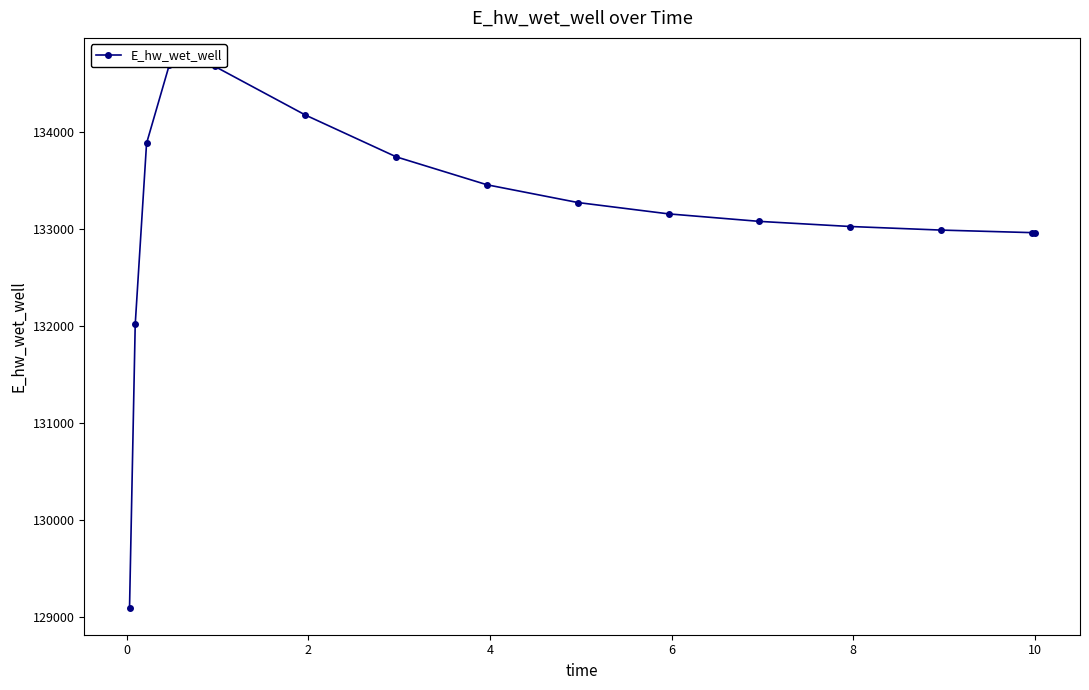

Reading right to left, list all the values displayed in this chart.

132960.1	132960.8	132987.0	133024.0	133076.8	133154.1	133271.2	133454.1	133742.3	134173.4	134676.2	134689.6	133882.1	132013.3	129093.3